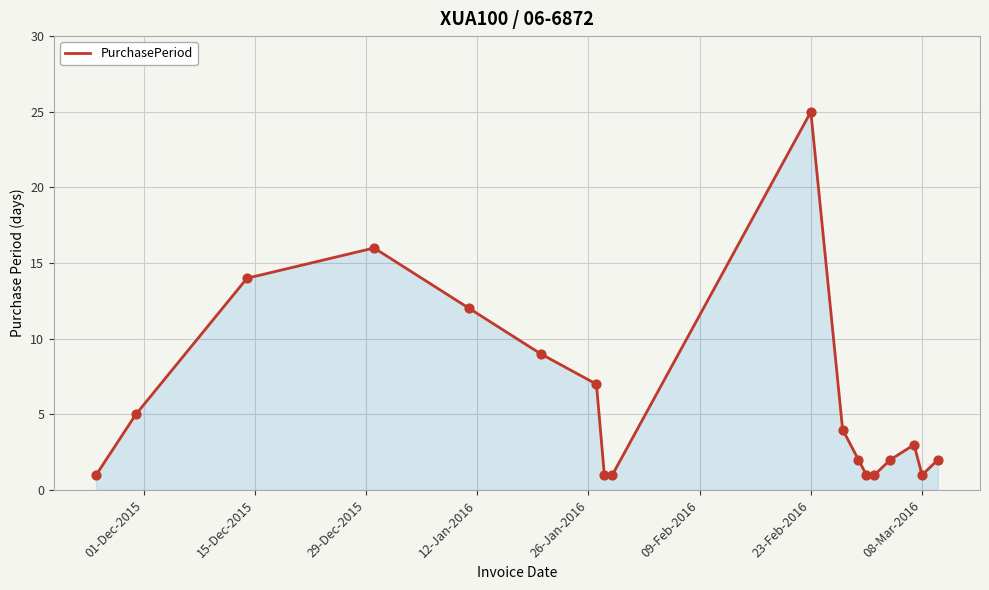

What is the maximum value shown in the chart?

25